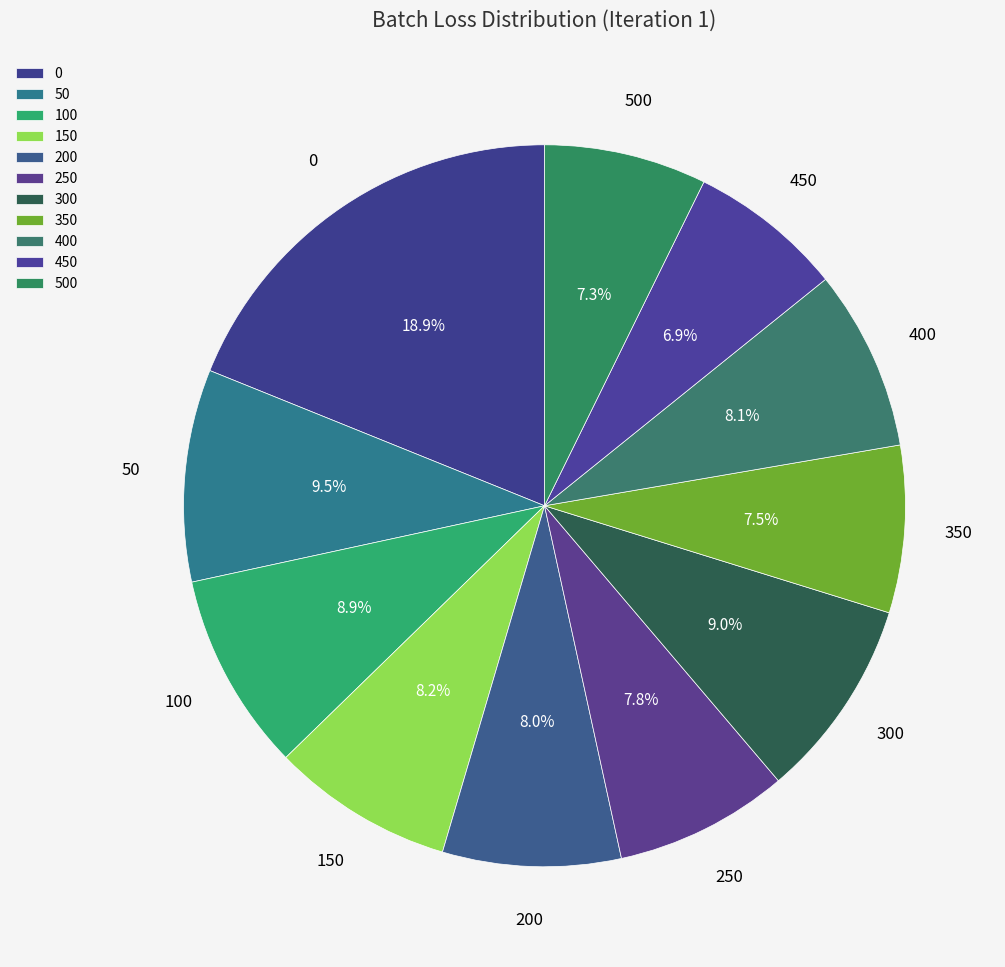

How much of the chart is everything except 150?

91.8%